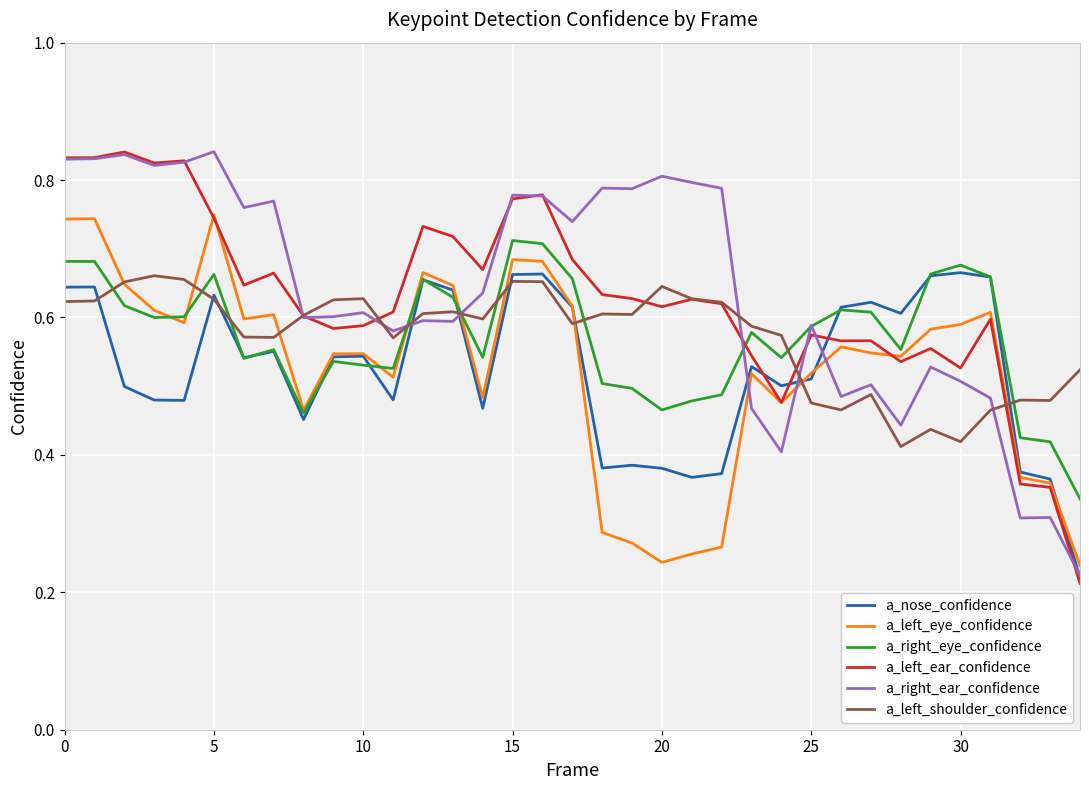

Is this an area chart (filled region under the line)?

No